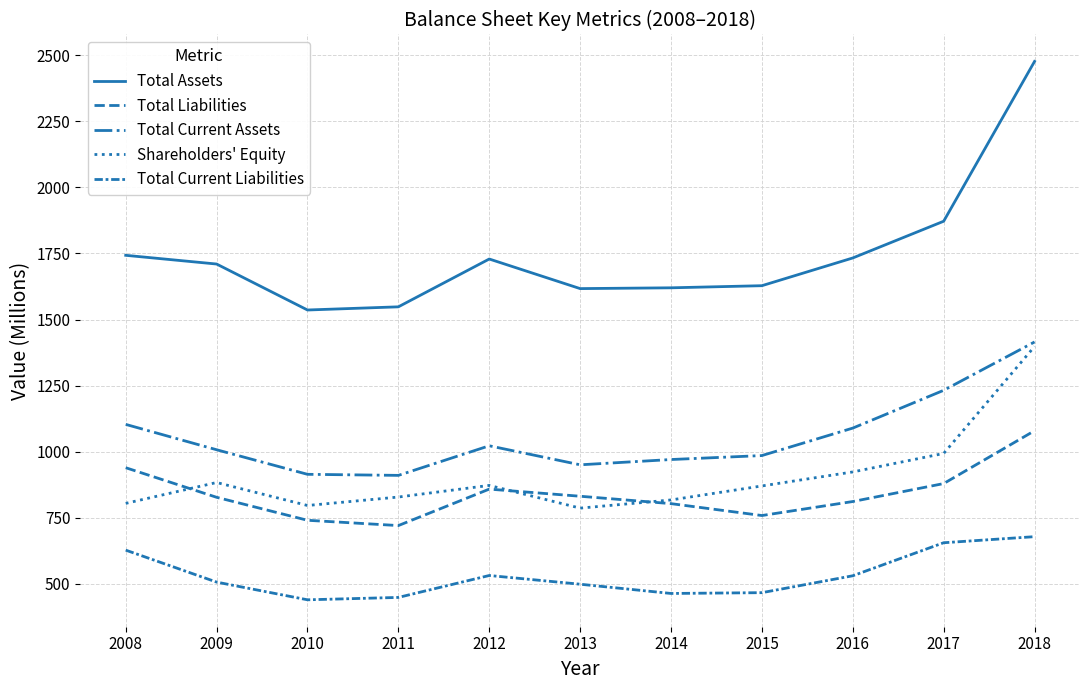

Reading left to right, extract all data points from this chart.

Total Assets: 1743	1710	1536	1548	1729	1617	1620	1628	1733	1872	2477
Total Liabilities: 939	827	740	720	858	831	803	758	811	879	1079
Total Current Assets: 1103	1007	914	910	1022	950	970	985	1089	1232	1415
Shareholders' Equity: 804	883	796	828	872	786	817	870	923	993	1398
Total Current Liabilities: 627	506	439	448	531	498	463	466	530	655	678